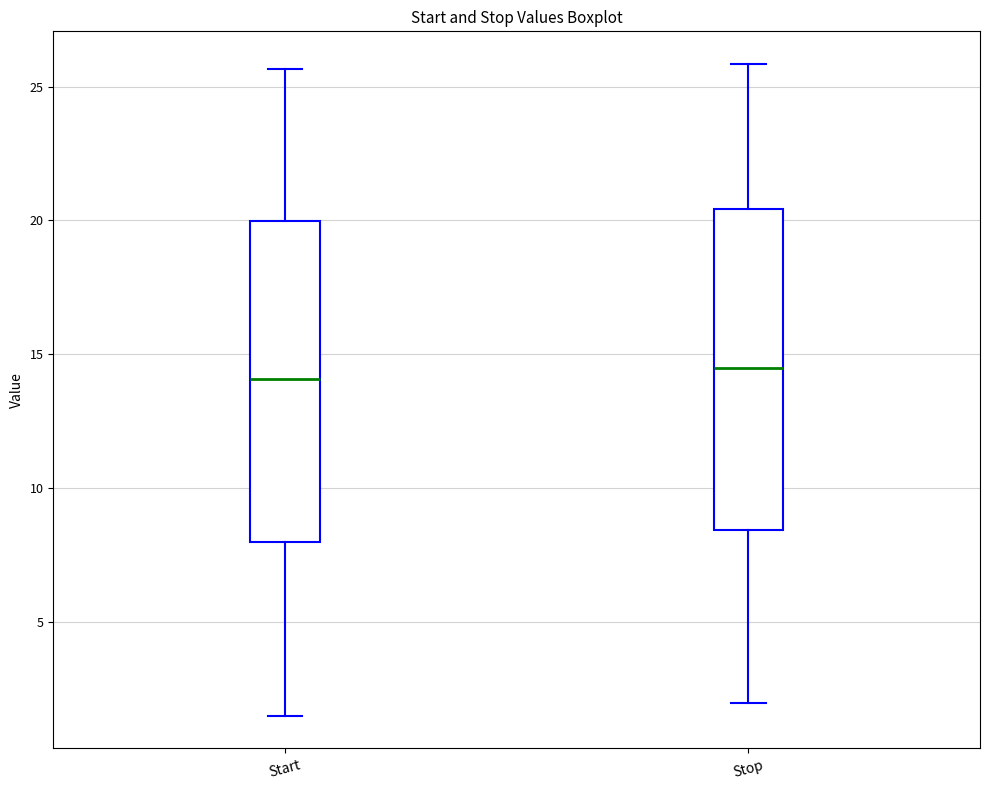

Reading left to right, transcribe this box plot: for each box, give where its median line is, the range the box spans, and where its two whiskers end, as read against the y-axis. The values are not printed on the chart, so give them approximately, as read against the axis.

Start: median 14.0, box 8.0 to 20.0, whiskers 1.5 to 25.5
Stop: median 14.5, box 8.5 to 20.5, whiskers 2.0 to 26.0